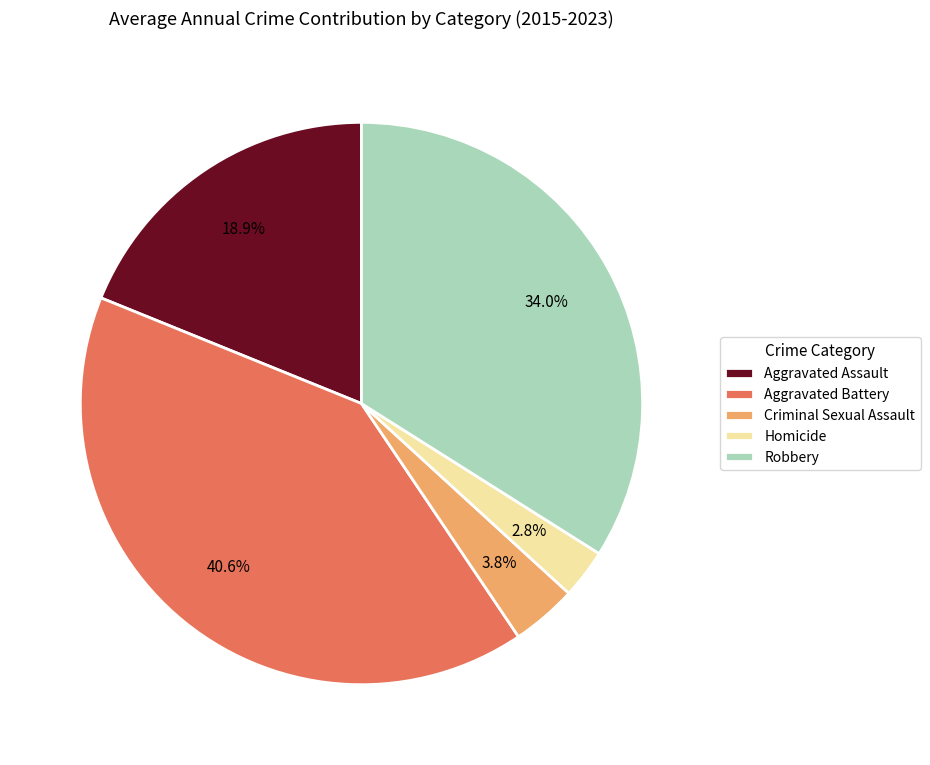

To the nearest percent, what portion does Homicide represent?

3%